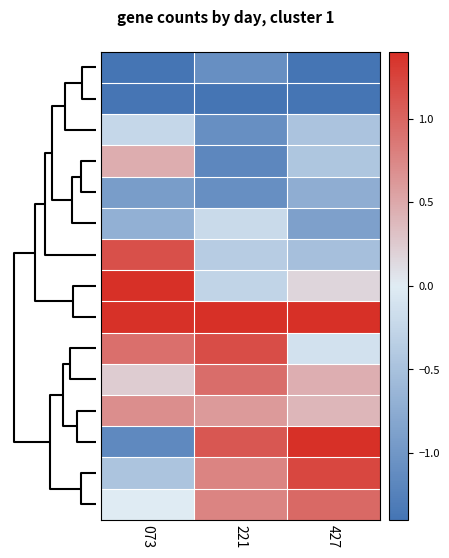

Count the number of data series in this chart.

15